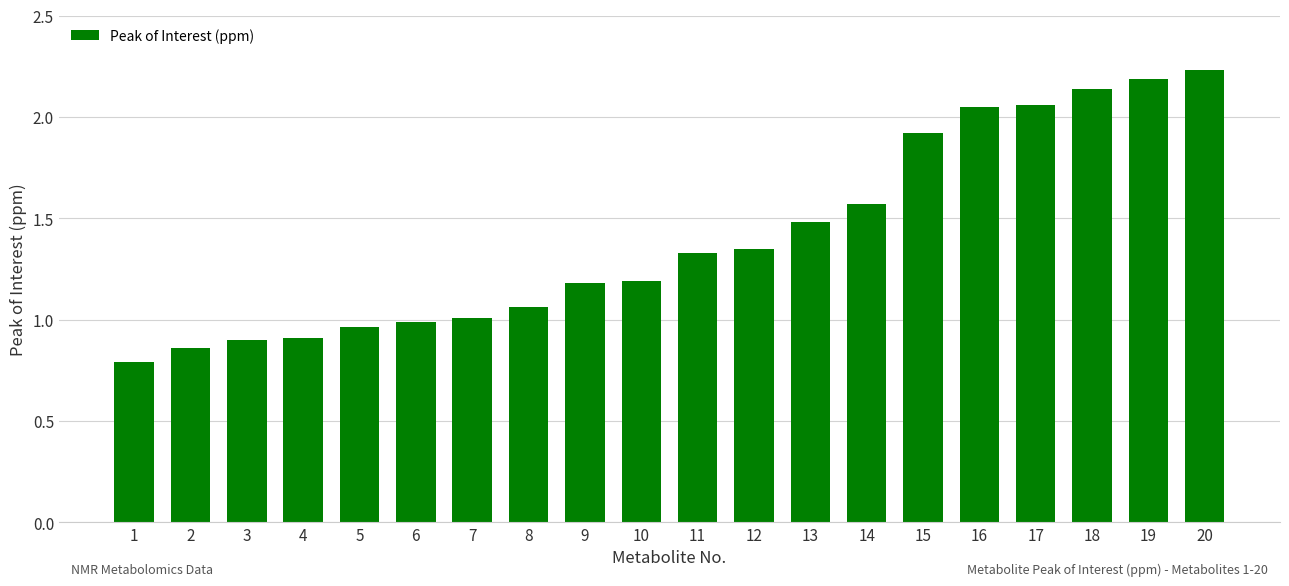

The chart shows a value of 0.7 at 14. True or false?

False